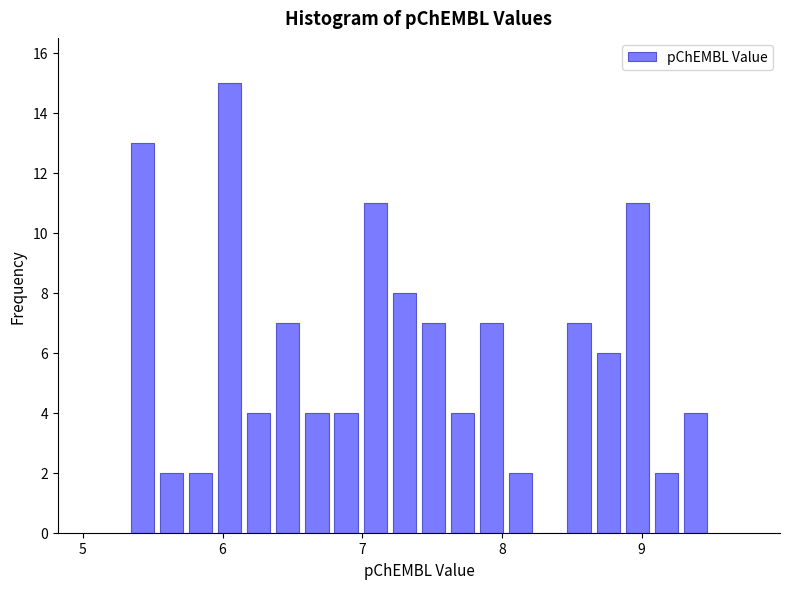

Read against the x-axis, roughly where is the centre of the tallest bar?

6.0